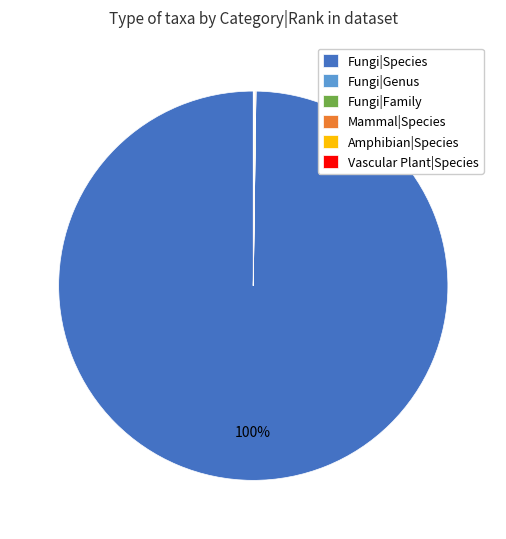

To the nearest percent, what is the average slice percentage?

17%